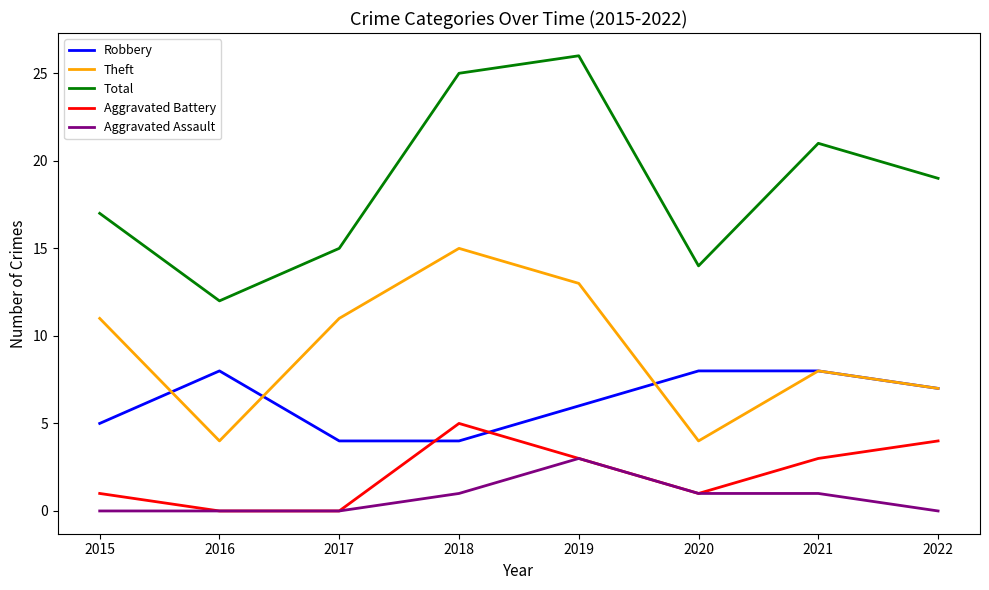

What is the total value across all series at 2015?

34